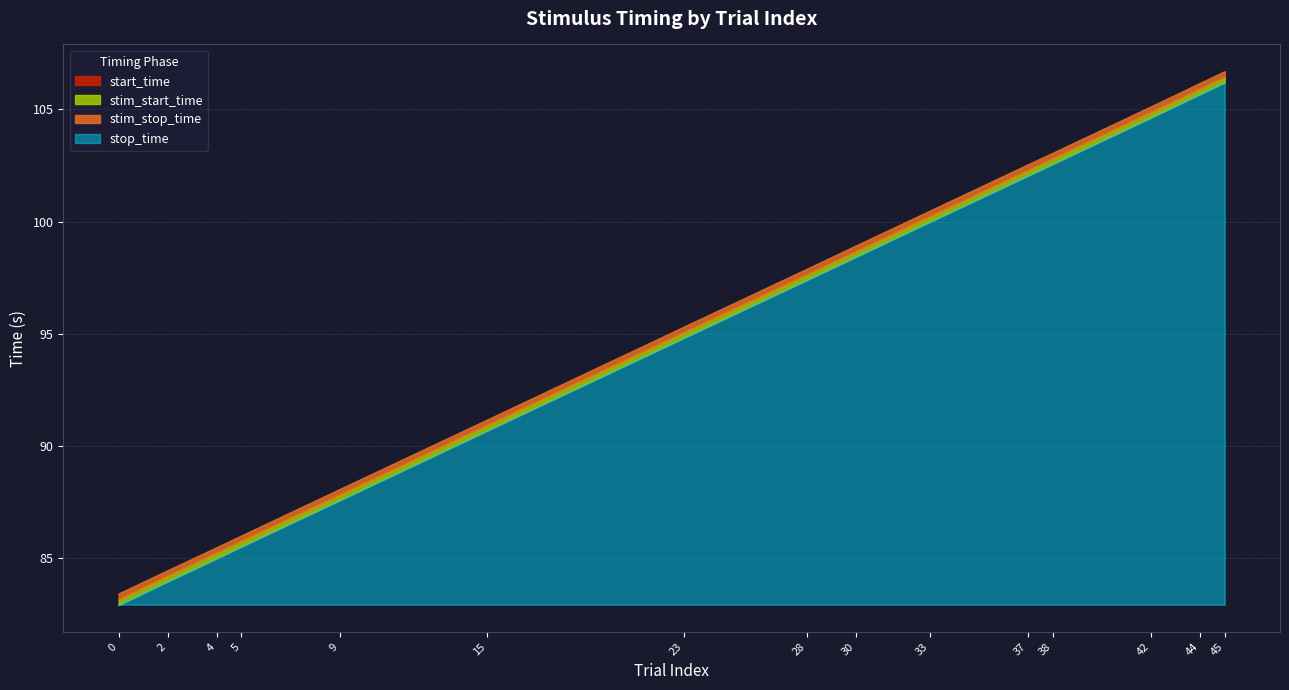

Which category has the highest value in the start_time series?

45